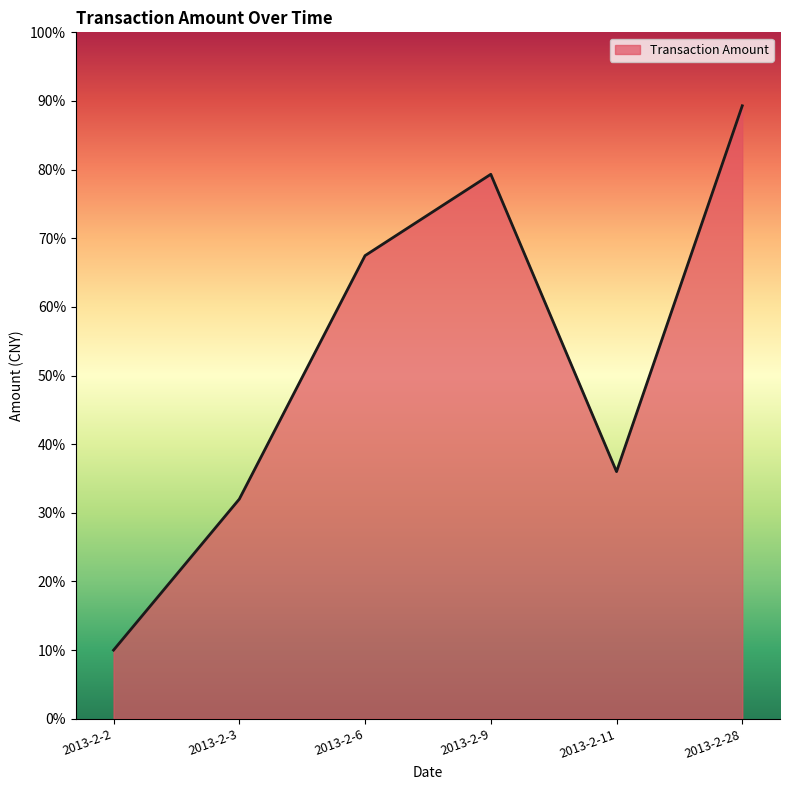

Does the chart have visible grid lines?

No